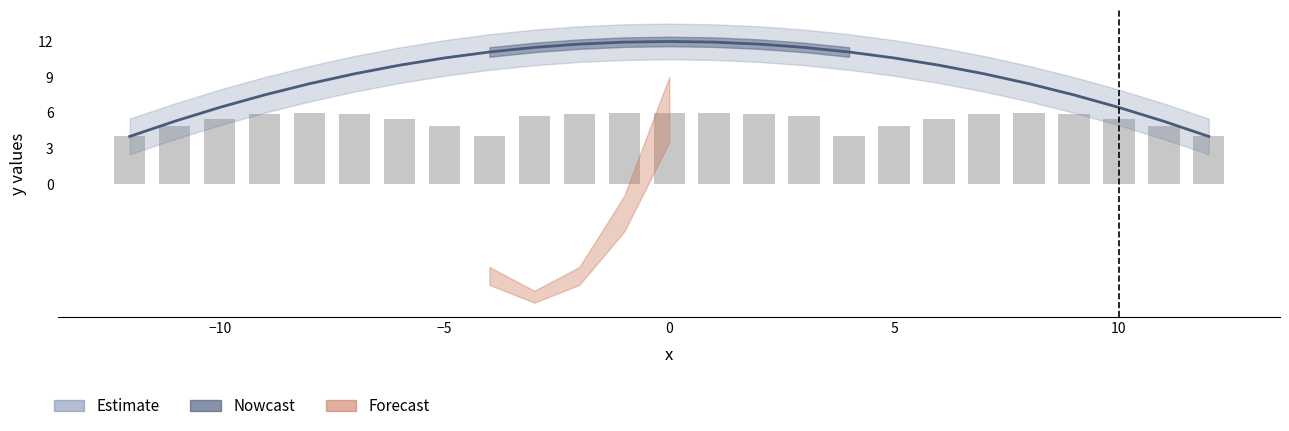

The value at 4 is 4.2. True or false?

False